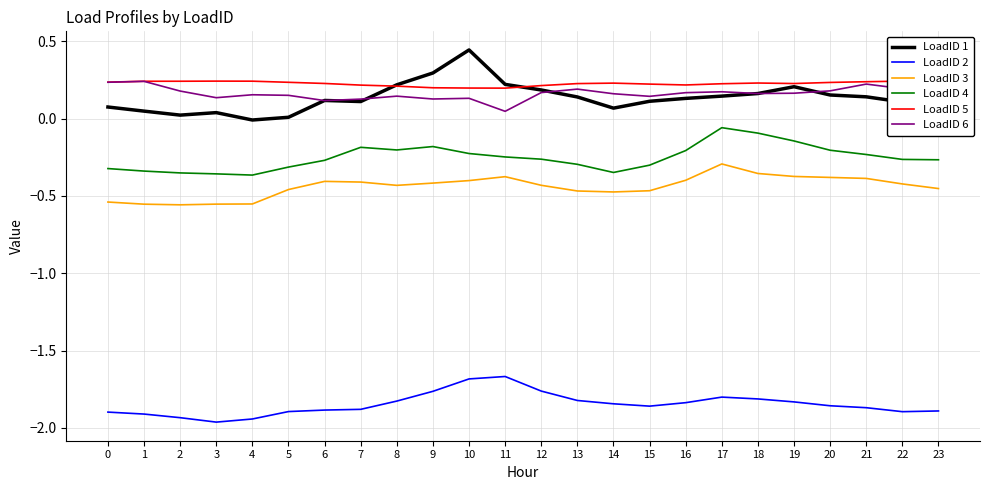

How many categories are shown in the chart?

24